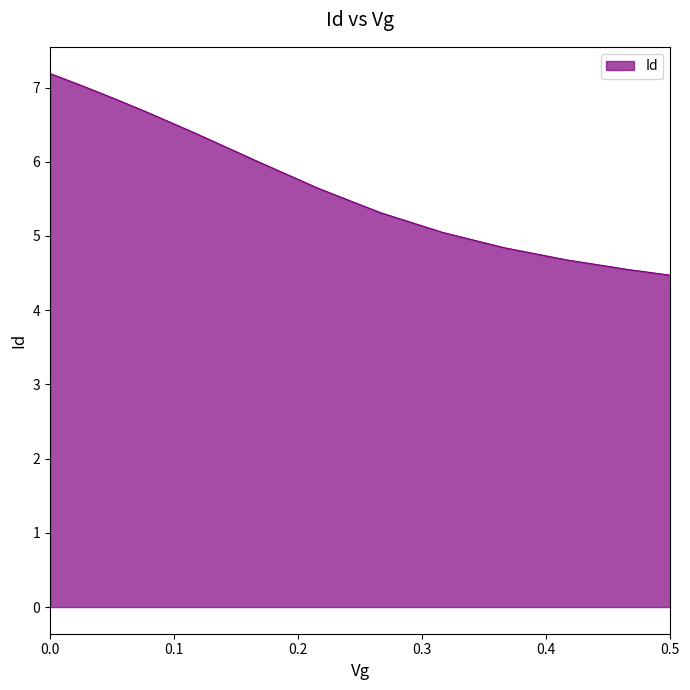

What is the difference between the second highest and minimum values?

2.7